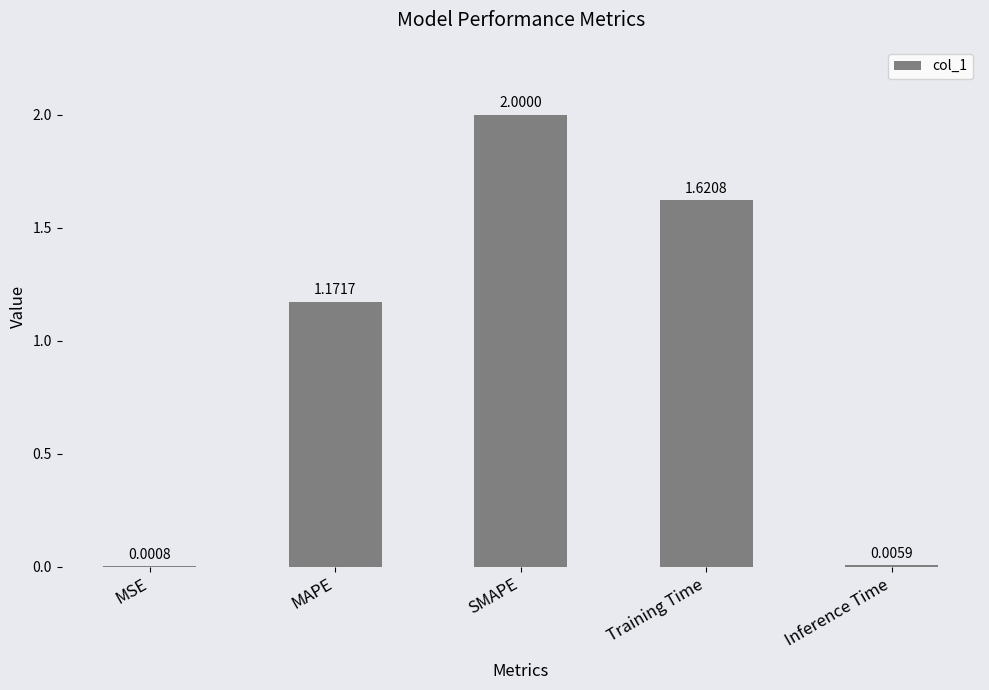

What is the sum of the values at SMAPE and MAPE?

3.2